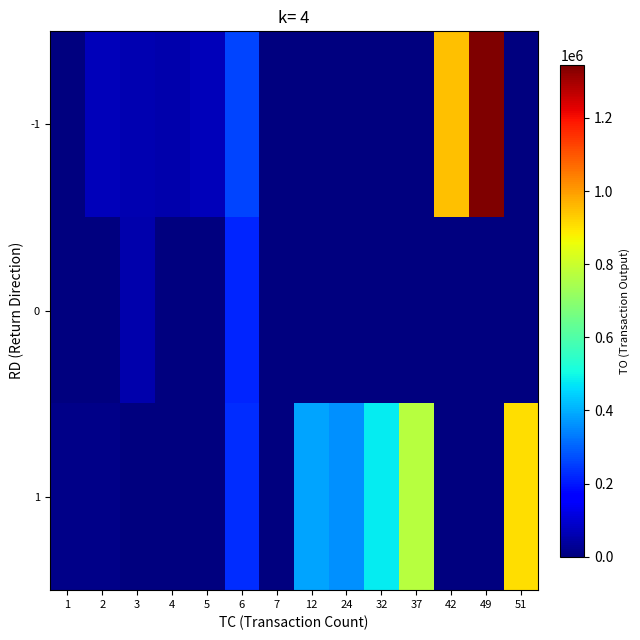

What is the total value across all series at 37?

770060